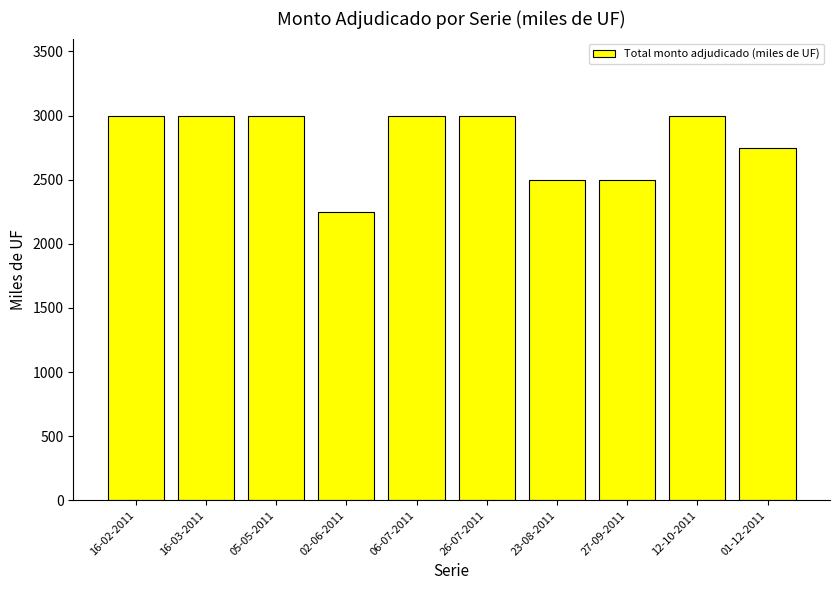

Reading right to left, what are all the values shown in this chart?

01-12-2011=2750	12-10-2011=3000	27-09-2011=2500	23-08-2011=2500	26-07-2011=3000	06-07-2011=3000	02-06-2011=2250	05-05-2011=3000	16-03-2011=3000	16-02-2011=3000